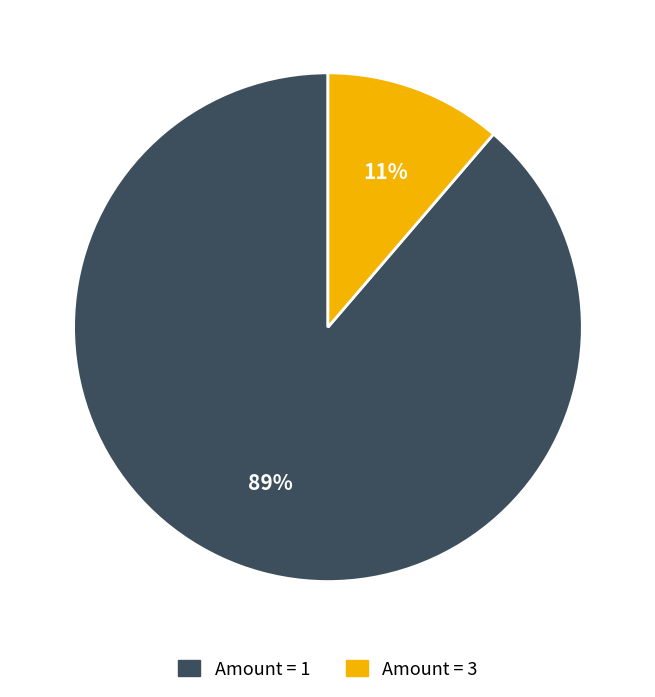

Is there a majority slice in this chart?

Yes